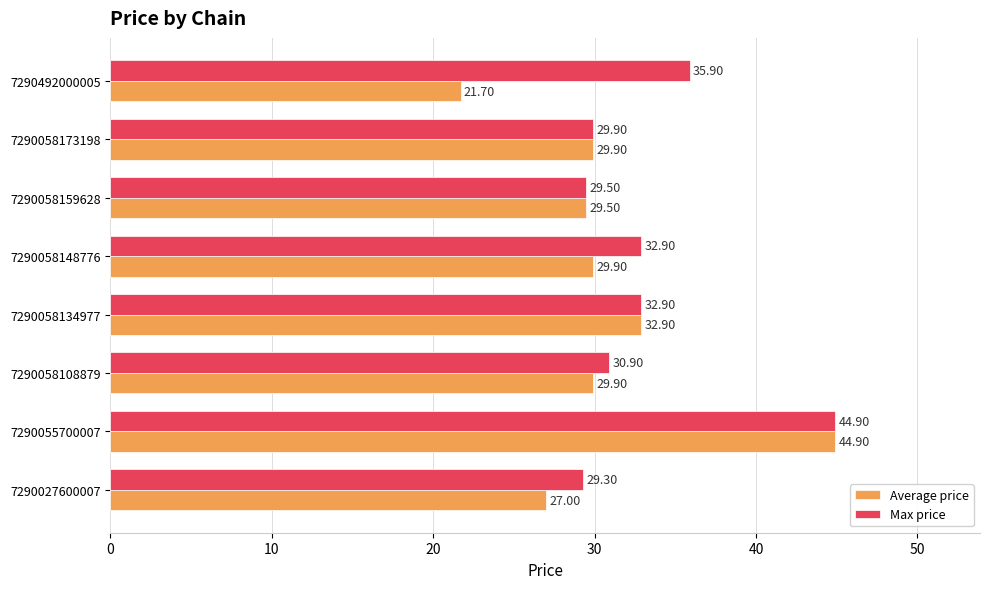

How many distinct data groups are displayed?

2